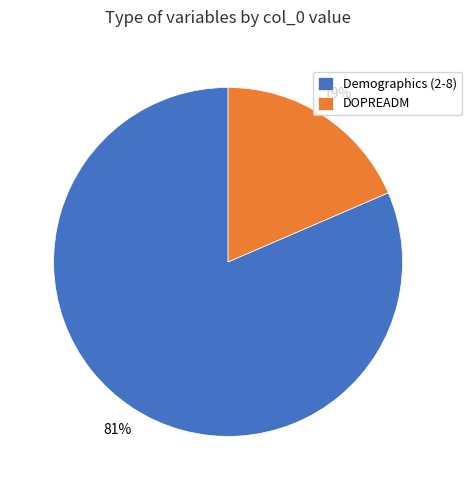

How many segments does this pie chart have?

2